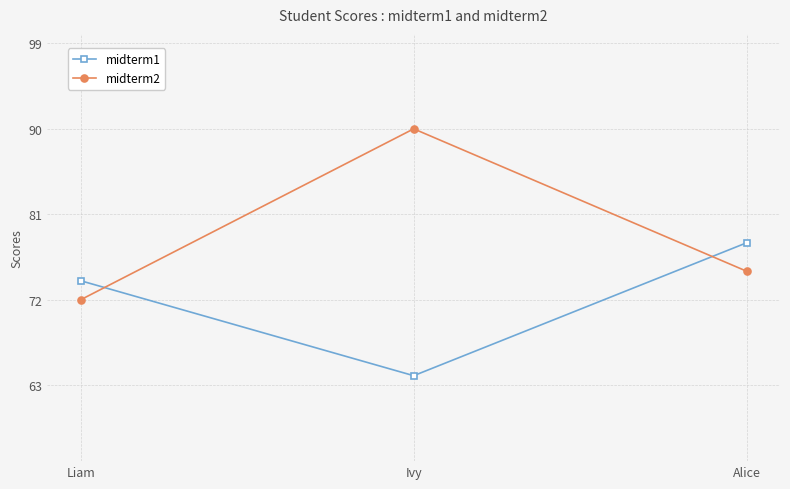

What is the approximate value of midterm2 at Alice, to the nearest 5?

75